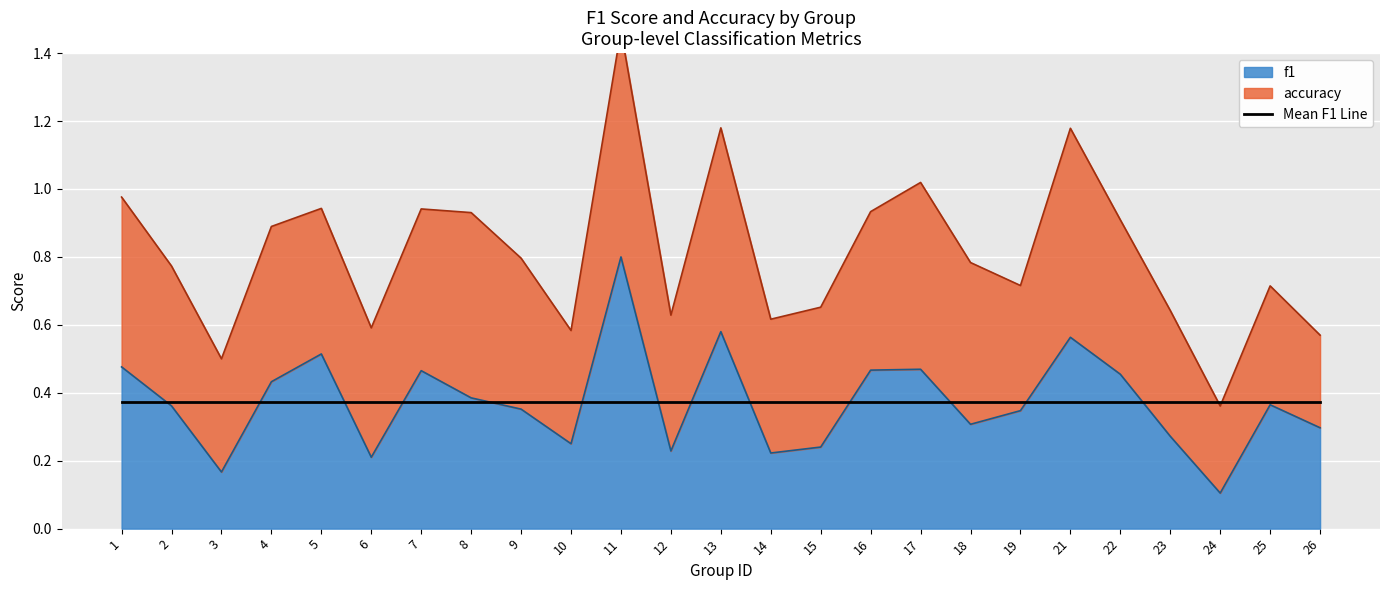

How many lines are shown in the chart?

1